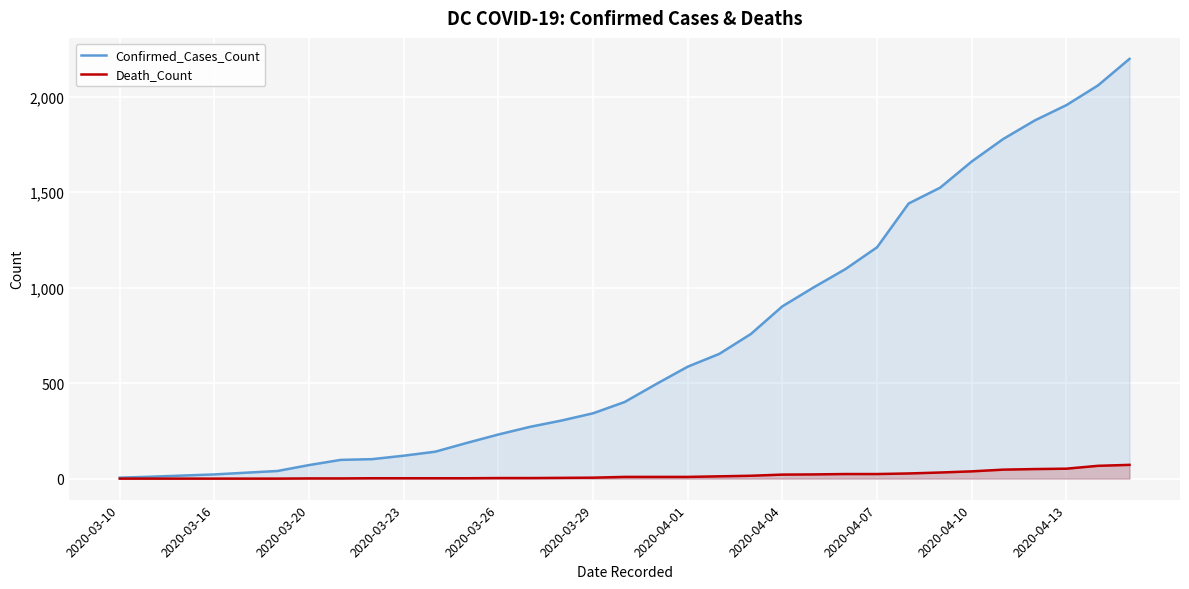

What is the total value across all series at 2020-03-26?

234